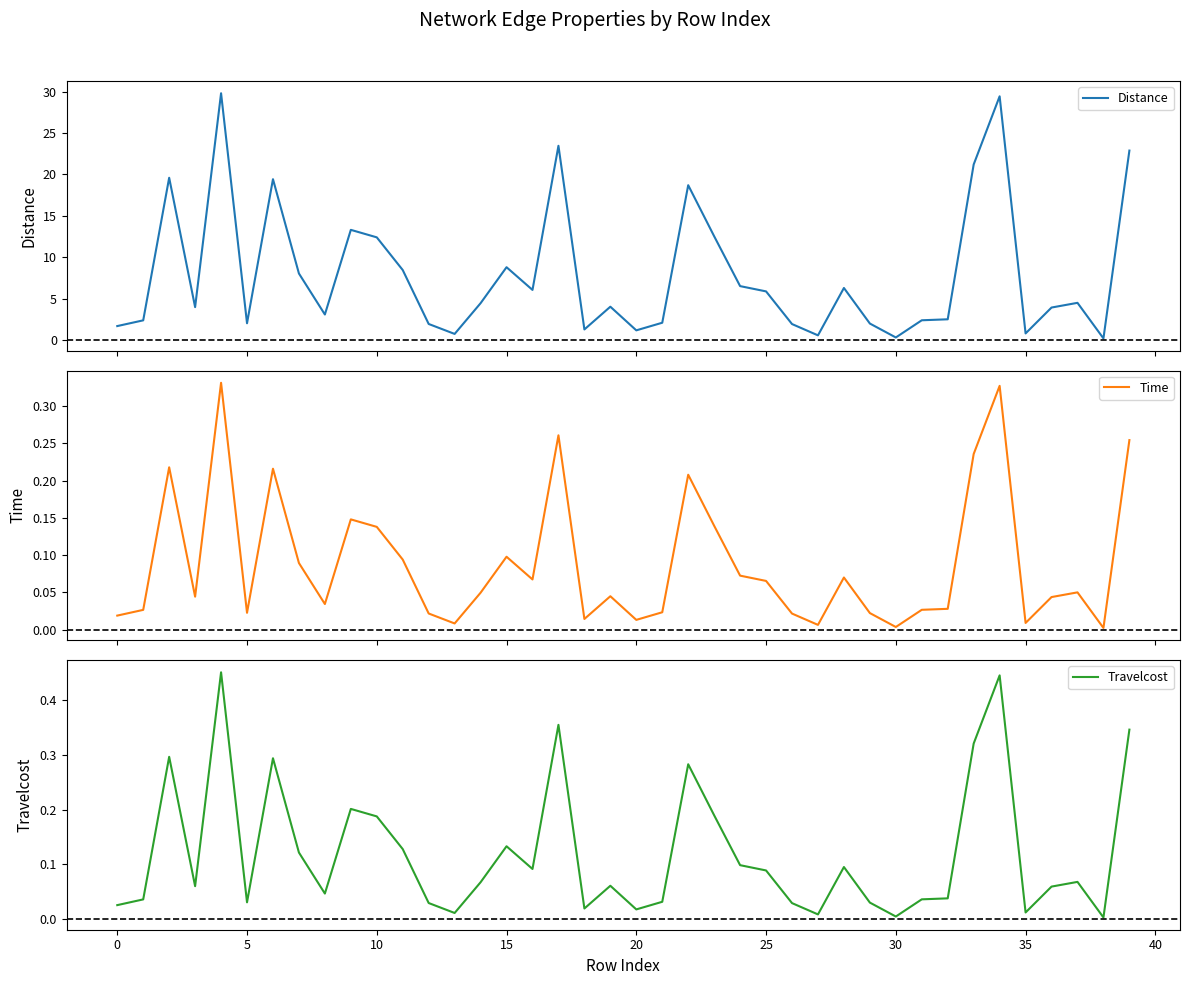

Which series has the largest range (max minus min)?

Distance